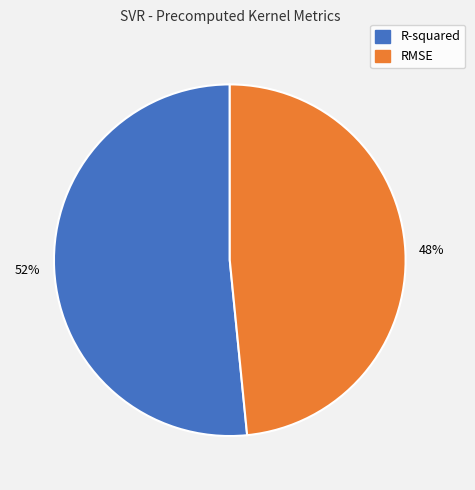

How many slices are in this pie chart?

2